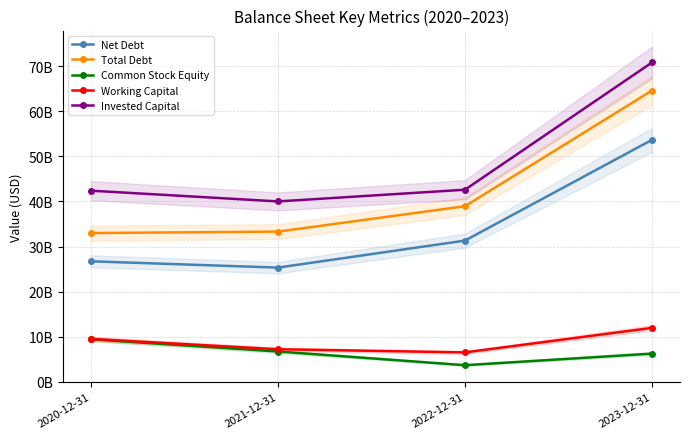

At 2020-12-31, list the series in order from smallest to largest.

Common Stock Equity, Working Capital, Net Debt, Total Debt, Invested Capital